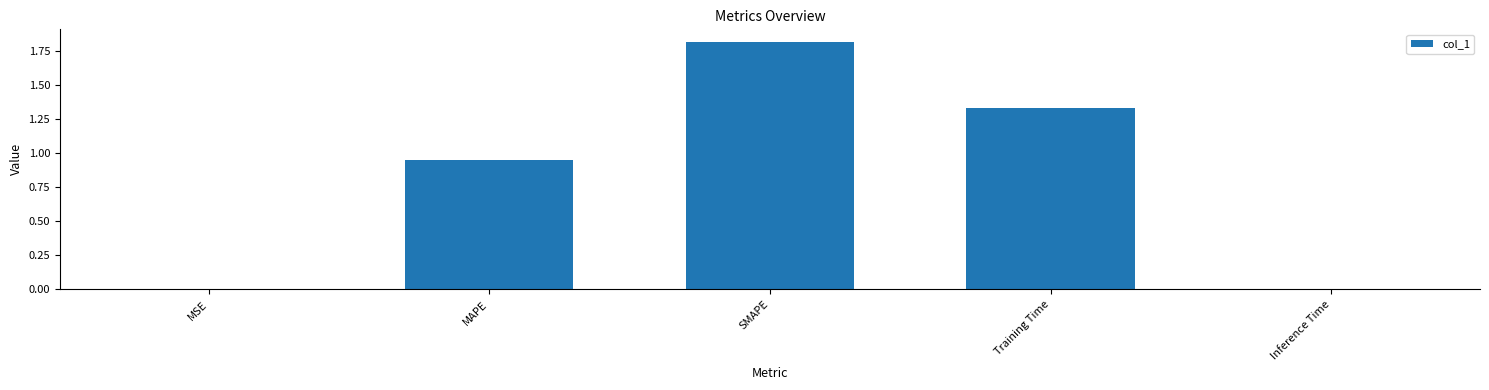

The value at MAPE is 0.3. True or false?

False